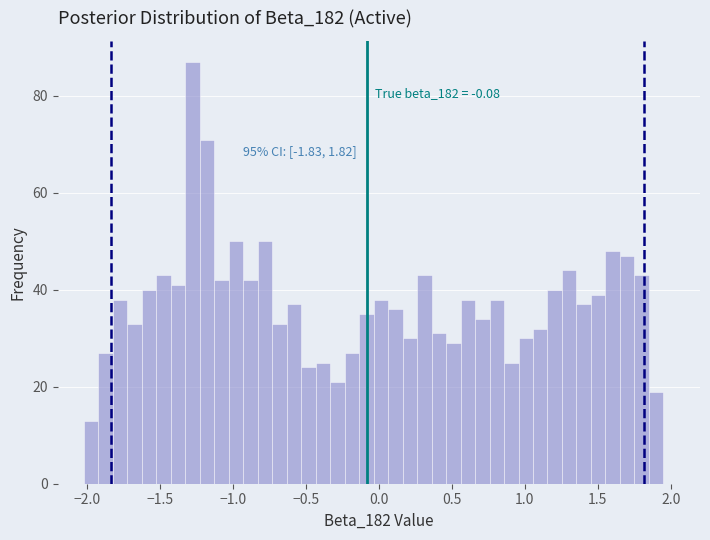

Around what value on the x-axis is the tallest bar? Give the approximate position of its centre, as read against the axis.

-1.30